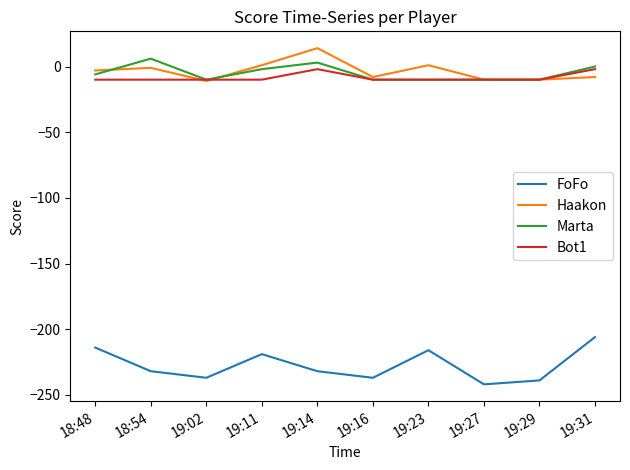

Is it true that FoFo equals -80 at 18:54?

False